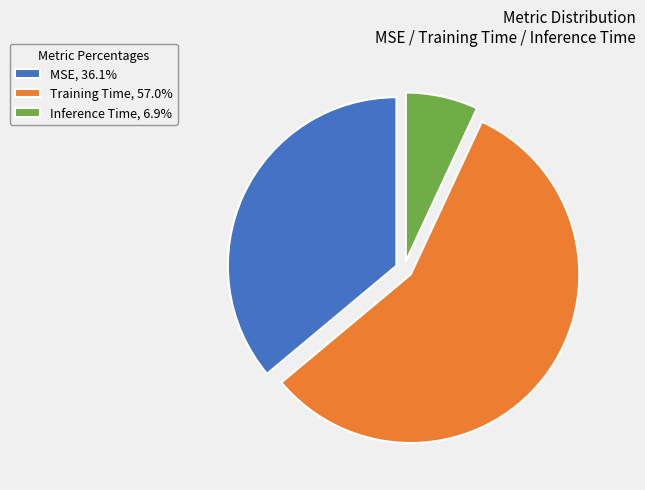

How many slices are in this pie chart?

3